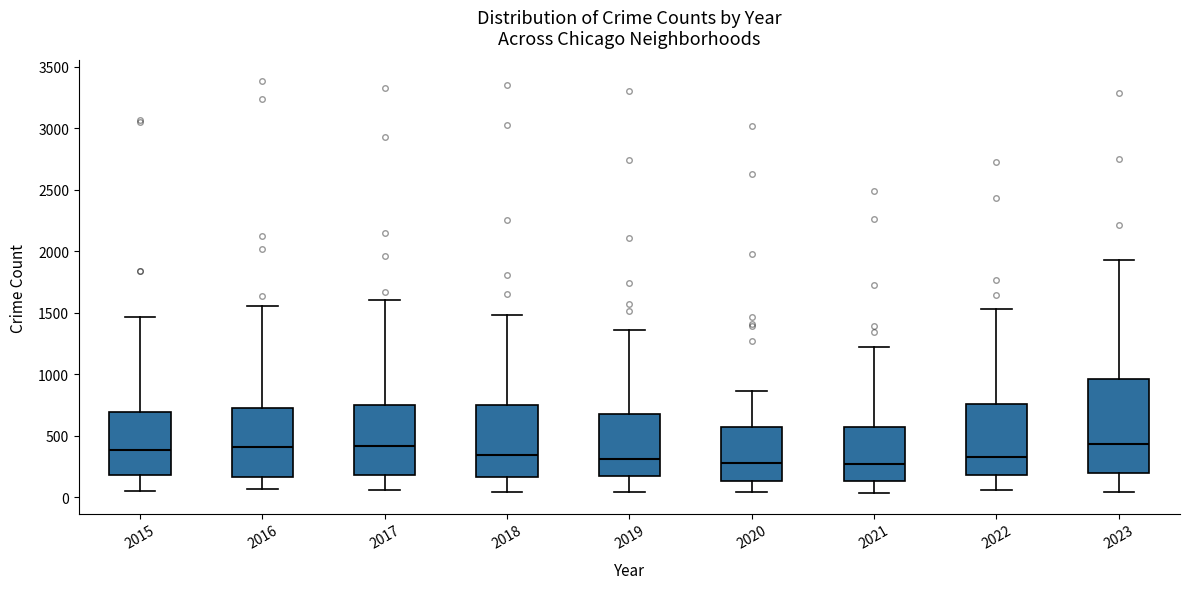

Reading left to right, read every box against the y-axis: the position of its median line, the range the box covers, and the ends of its whiskers. The values are not printed on the chart, so give them approximately, as read against the axis.

2015: median 400, box 200 to 700, whiskers 50 to 1450
2016: median 400, box 150 to 750, whiskers 50 to 1550
2017: median 400, box 200 to 750, whiskers 50 to 1600
2018: median 350, box 150 to 750, whiskers 50 to 1500
2019: median 300, box 150 to 700, whiskers 50 to 1350
2020: median 300, box 150 to 550, whiskers 50 to 850
2021: median 250, box 150 to 550, whiskers 50 to 1200
2022: median 350, box 200 to 750, whiskers 50 to 1550
2023: median 450, box 200 to 950, whiskers 50 to 1950